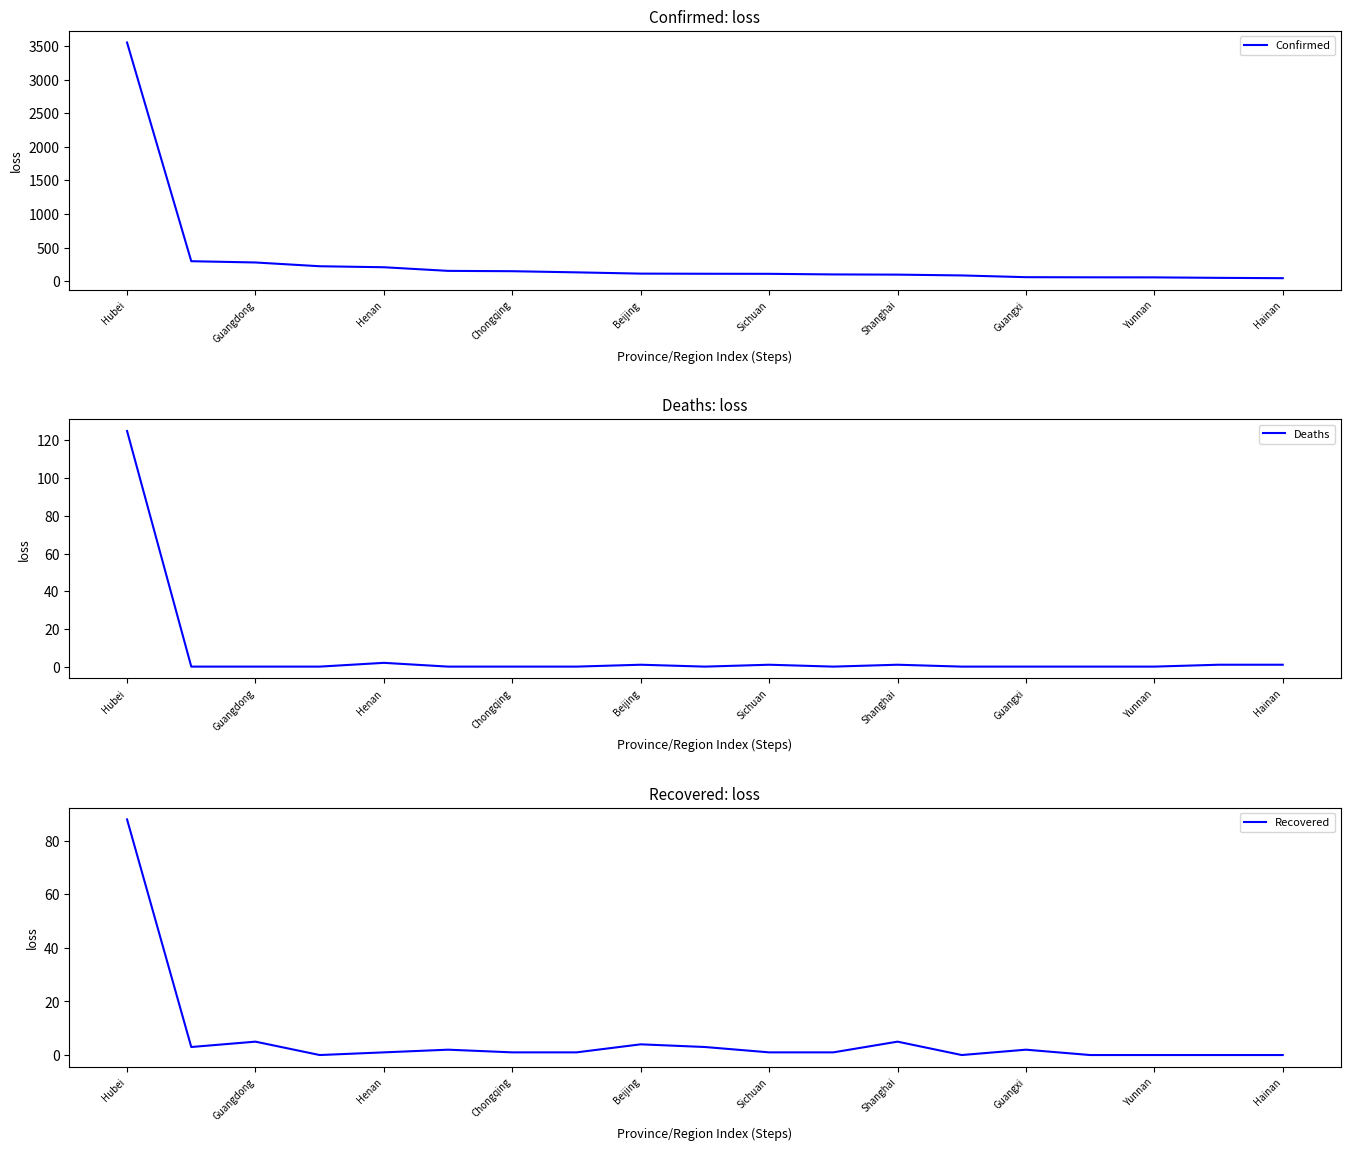

What is the difference between the maximum and minimum values in the Recovered series?

88